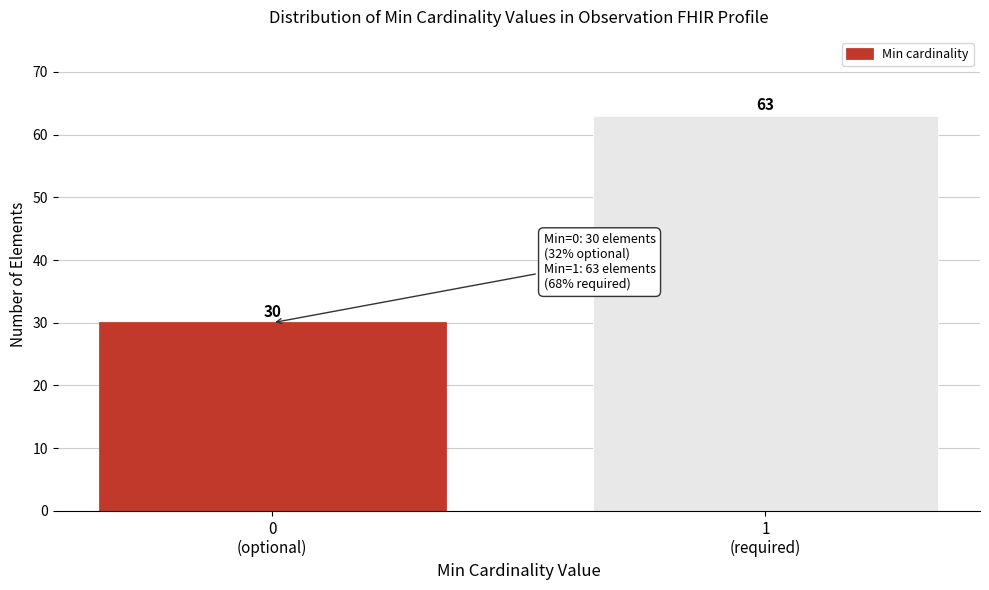

Reading left to right, transcribe all the data shown in this chart.

30	63